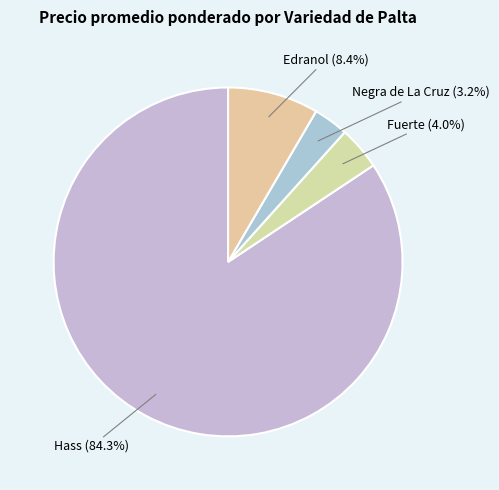

Count the number of slices in the pie.

4